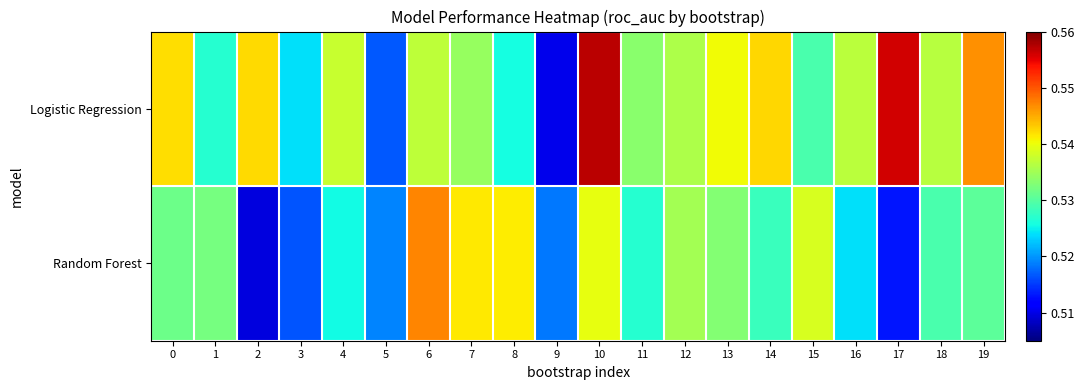

What is the smallest value displayed?

0.5